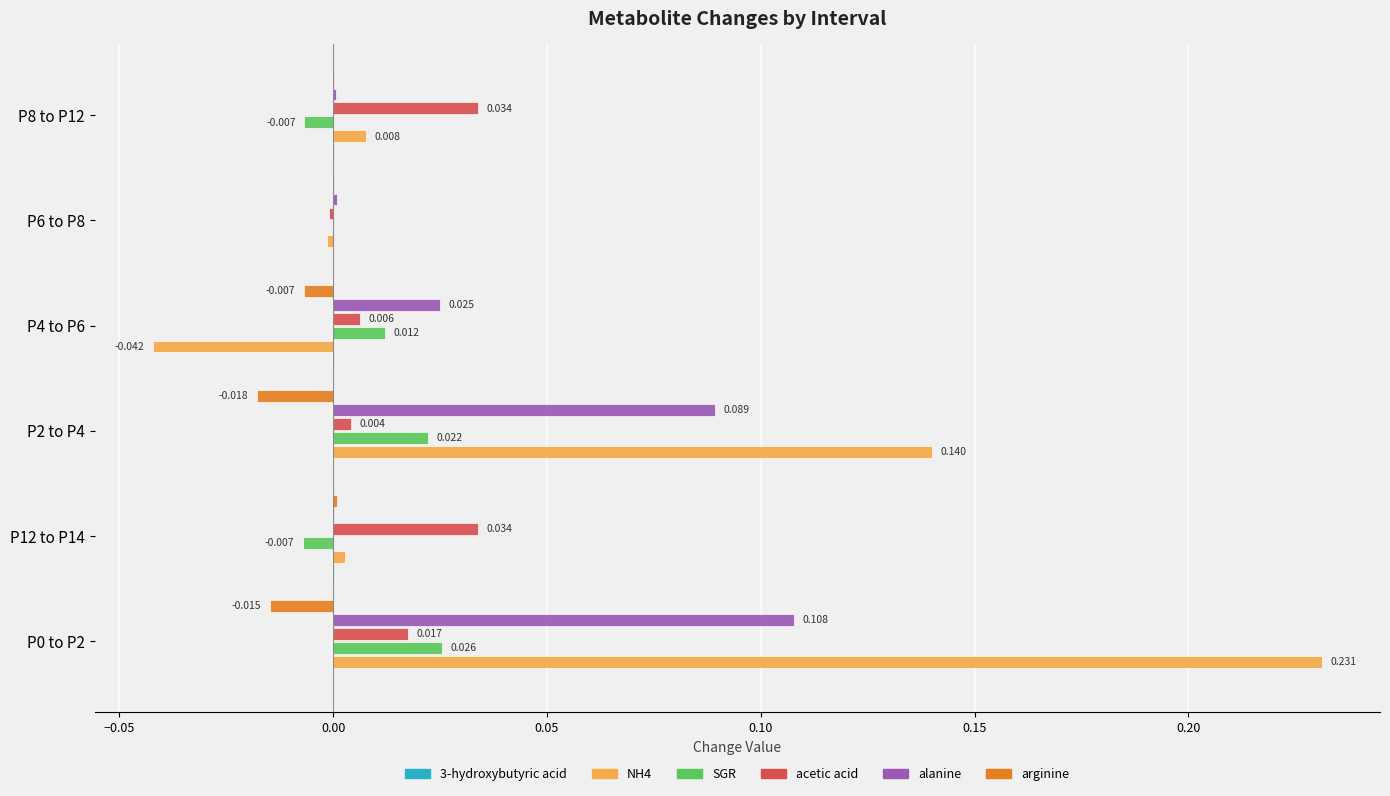

How many distinct data groups are displayed?

6